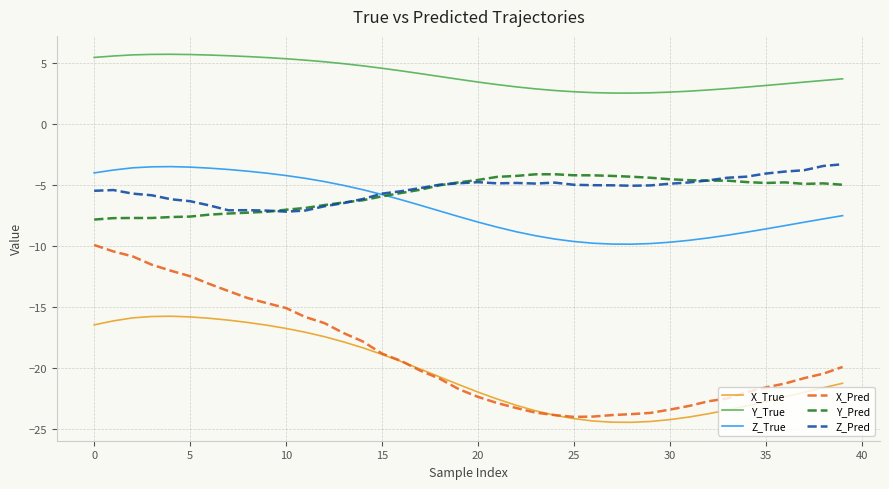

What are all the series names shown in the legend?

X_True, Y_True, Z_True, X_Pred, Y_Pred, Z_Pred